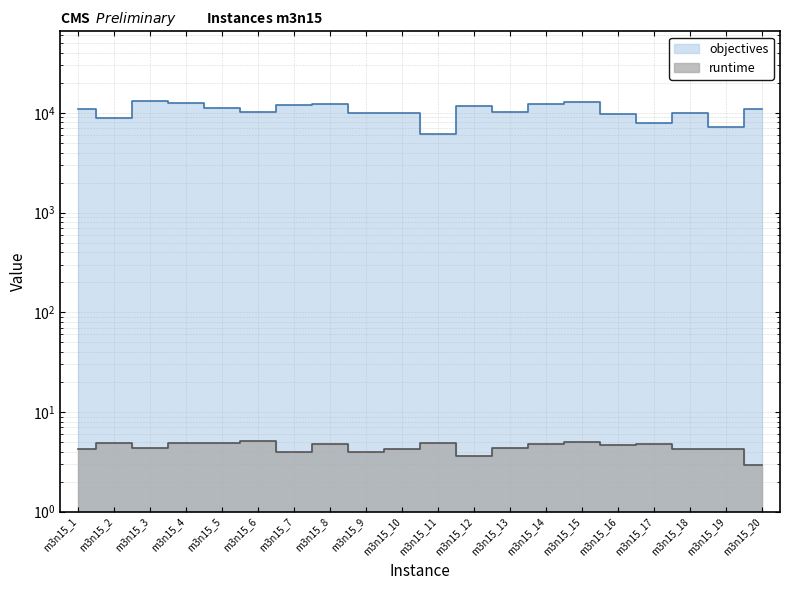

At which category does runtime reach its first local peak?

m3n15_2